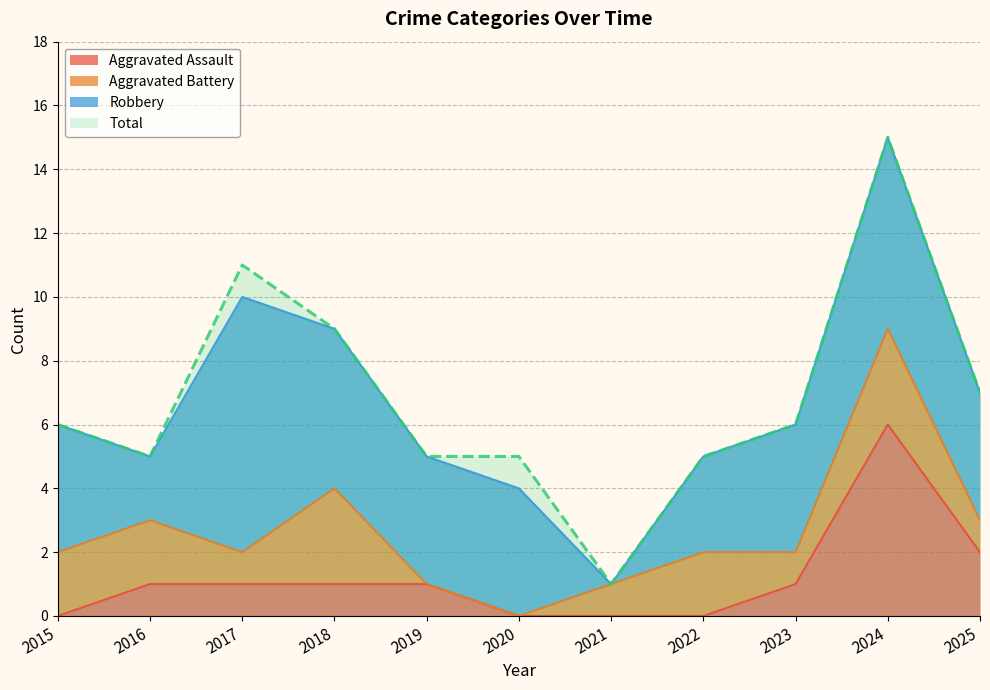

What is the greatest value displayed?

15